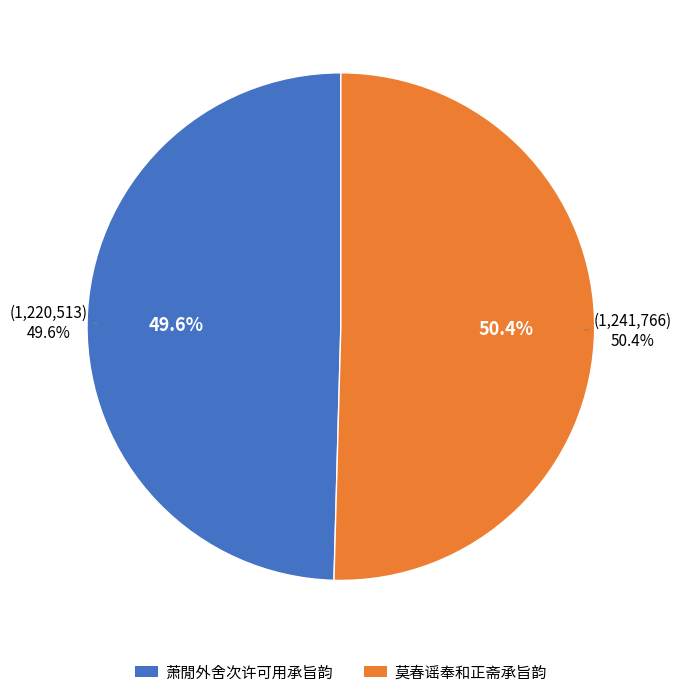

True or false: 莫春谣奉和正斋承旨韵 accounts for 50% of the total.

True